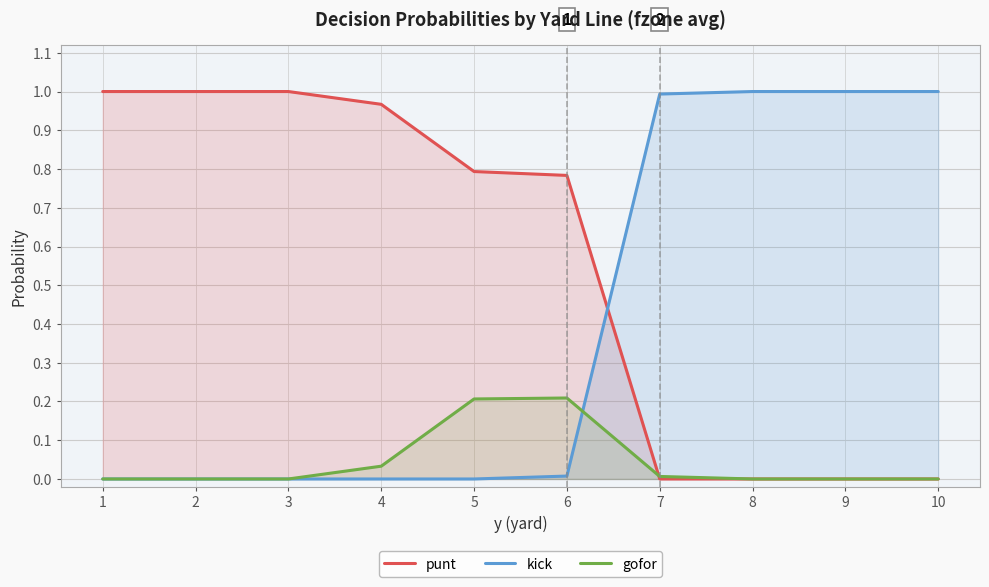

Between 5 and 9, which series saw the biggest shift?

kick